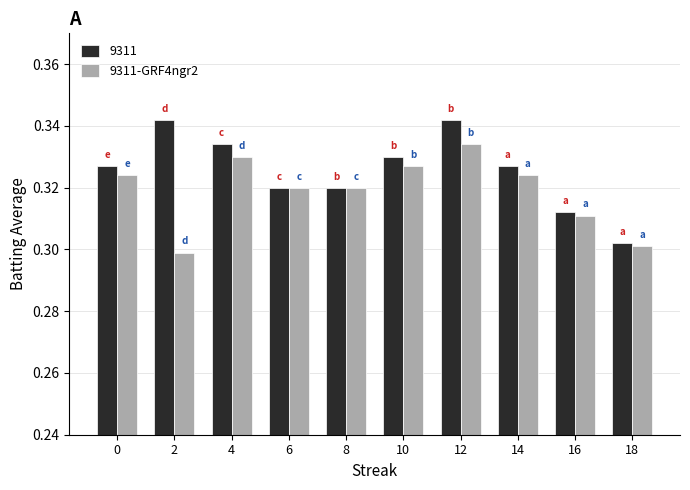

Are the bars horizontal?

No